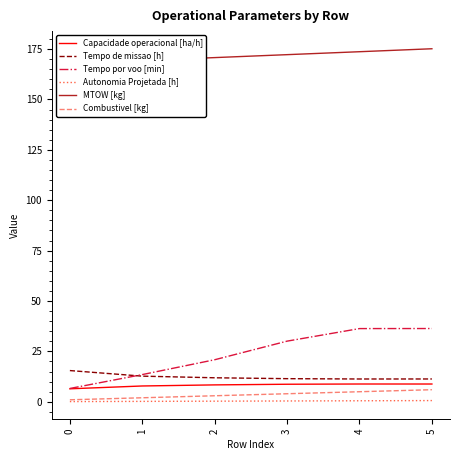

At which category is the sum across all series the highest?

5